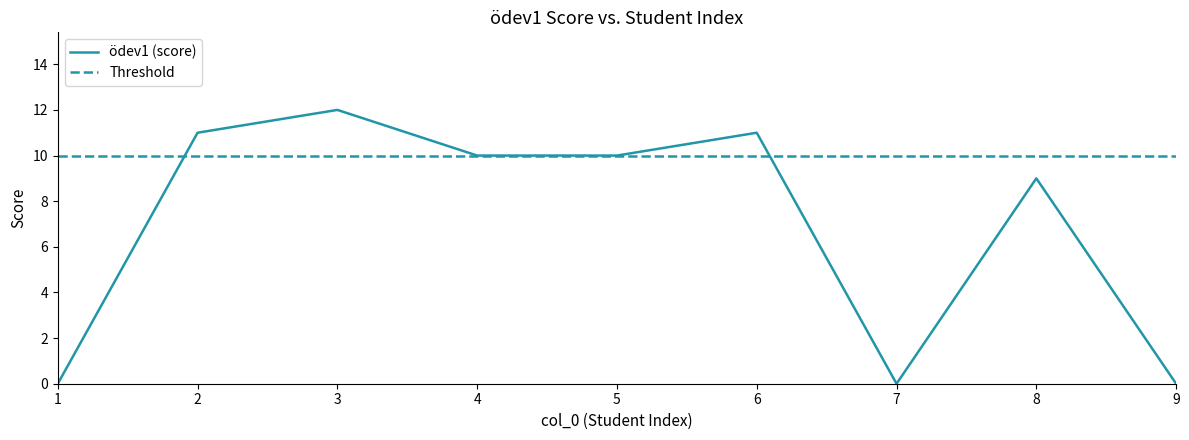

At which category does the chart reach its minimum across all series?

1